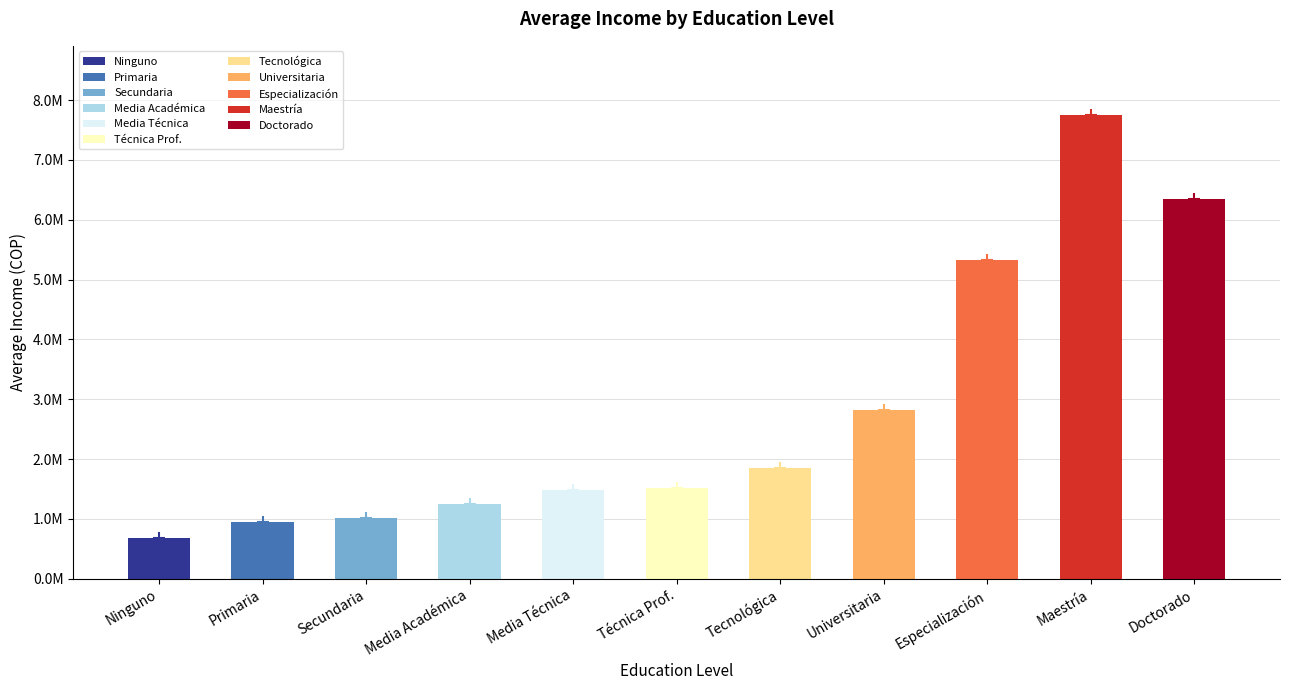

What is the value of the 7th bar from the left?

1850438.2